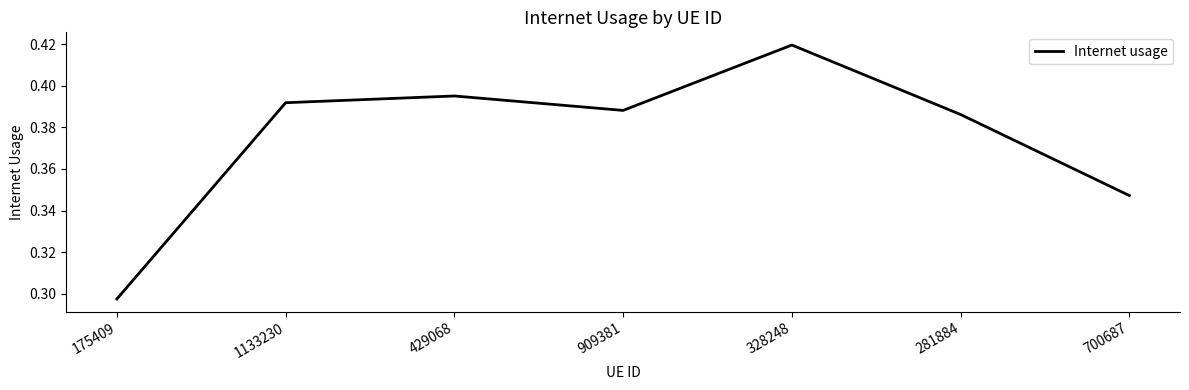

Is this an area chart (filled region under the line)?

No